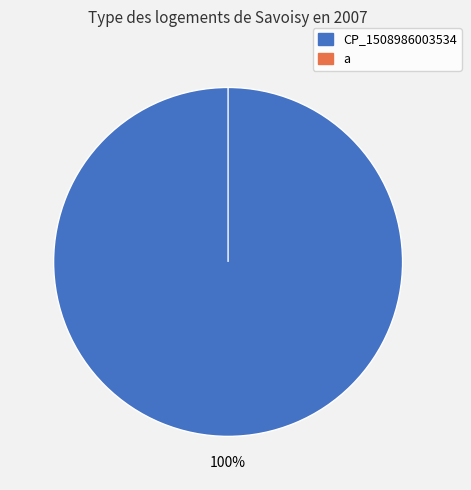

Combined, do a and CP_1508986003534 account for over 50%?

Yes